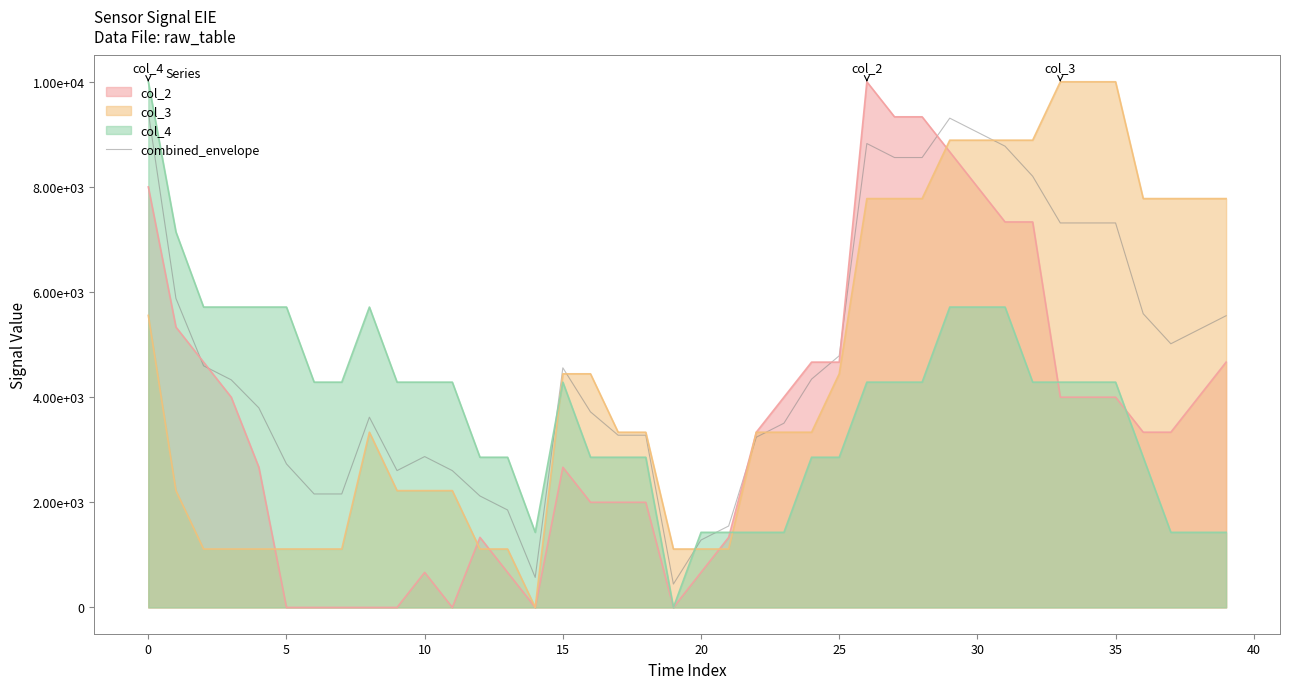

The value at 28 is 8558.7. True or false?

True